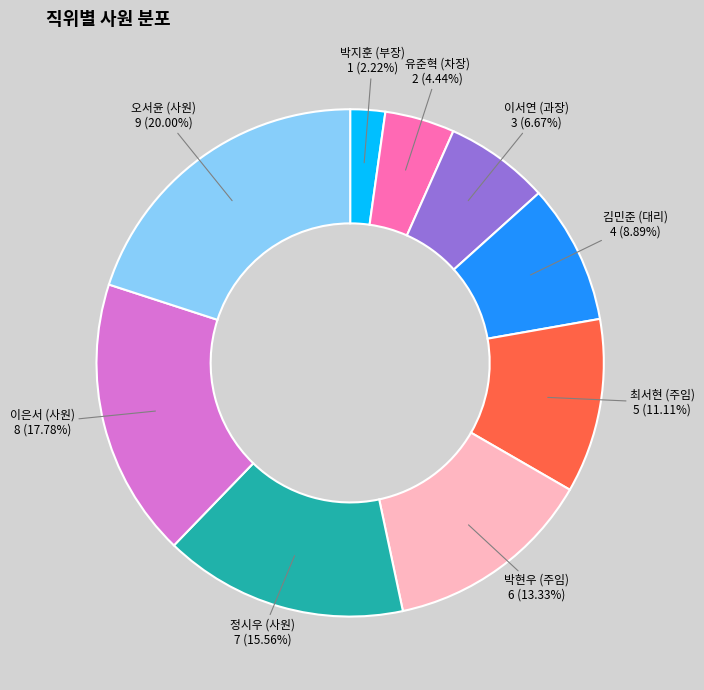

Which slice is the largest?

오서윤 (사원)